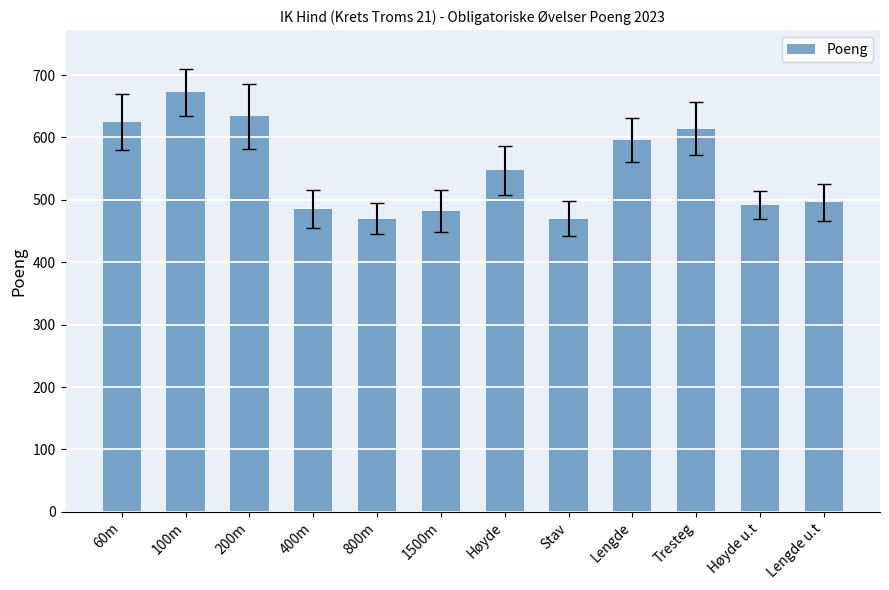

What is the value of the 1st bar from the left?

625